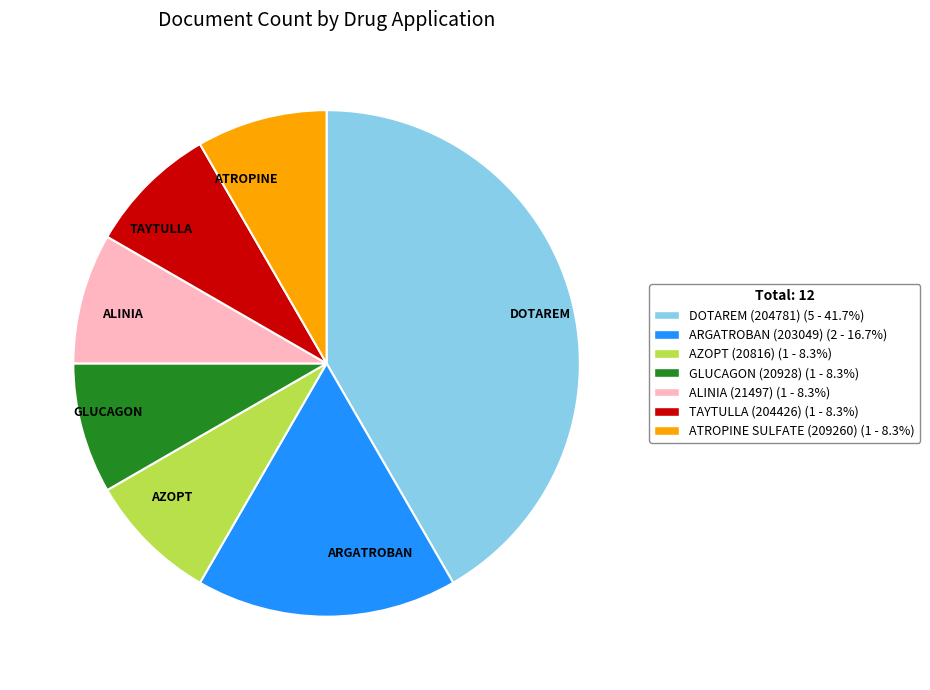

Which slice is the largest?

DOTAREM